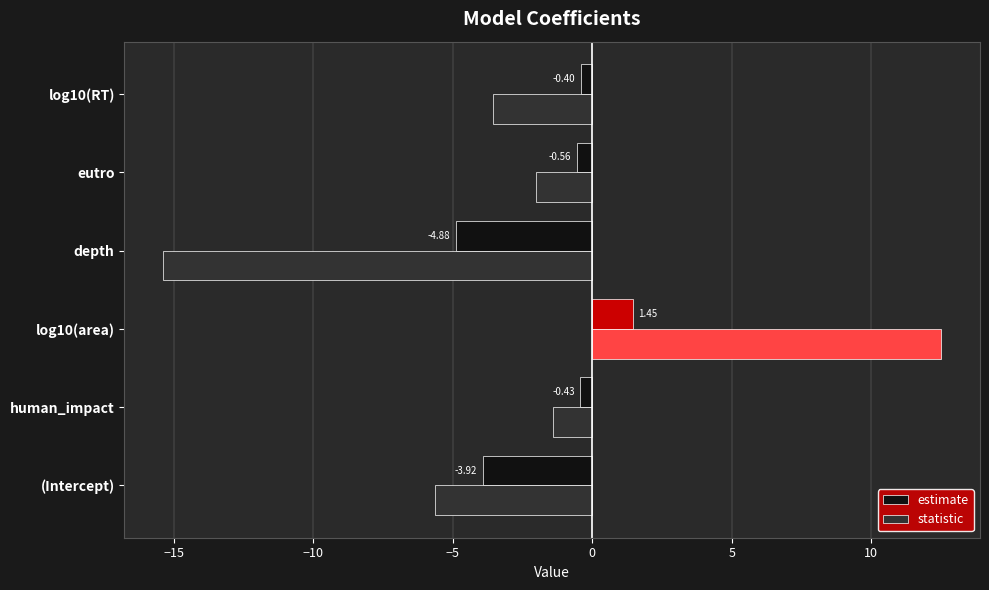

Which series changed the most between log10(area) and depth?

statistic